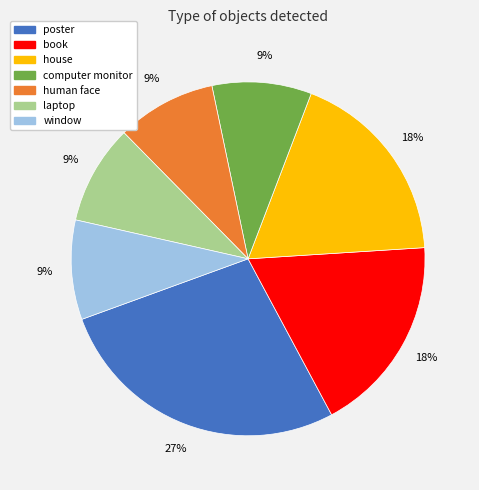

To the nearest percent, what is the difference between the largest and smallest slice percentages?

18%